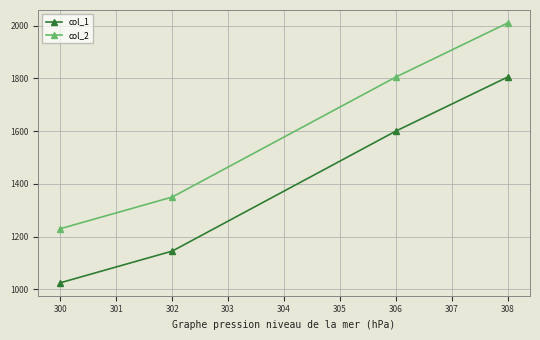

Which category has the lowest value in the col_1 series?

300